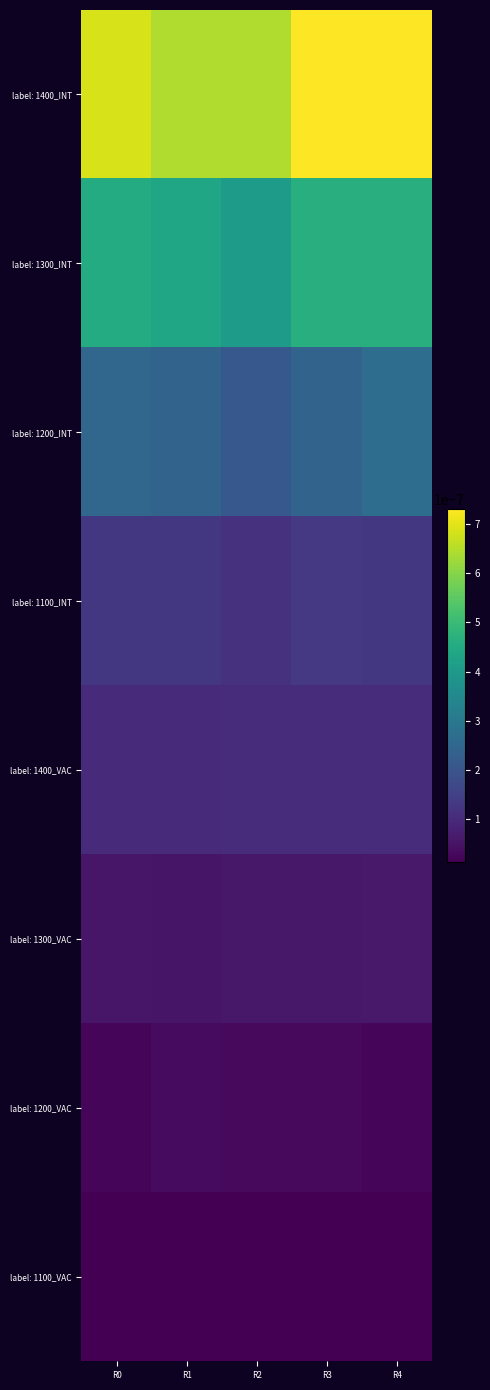

Between R1 and R4, which series saw the biggest shift?

label: 1400_INT